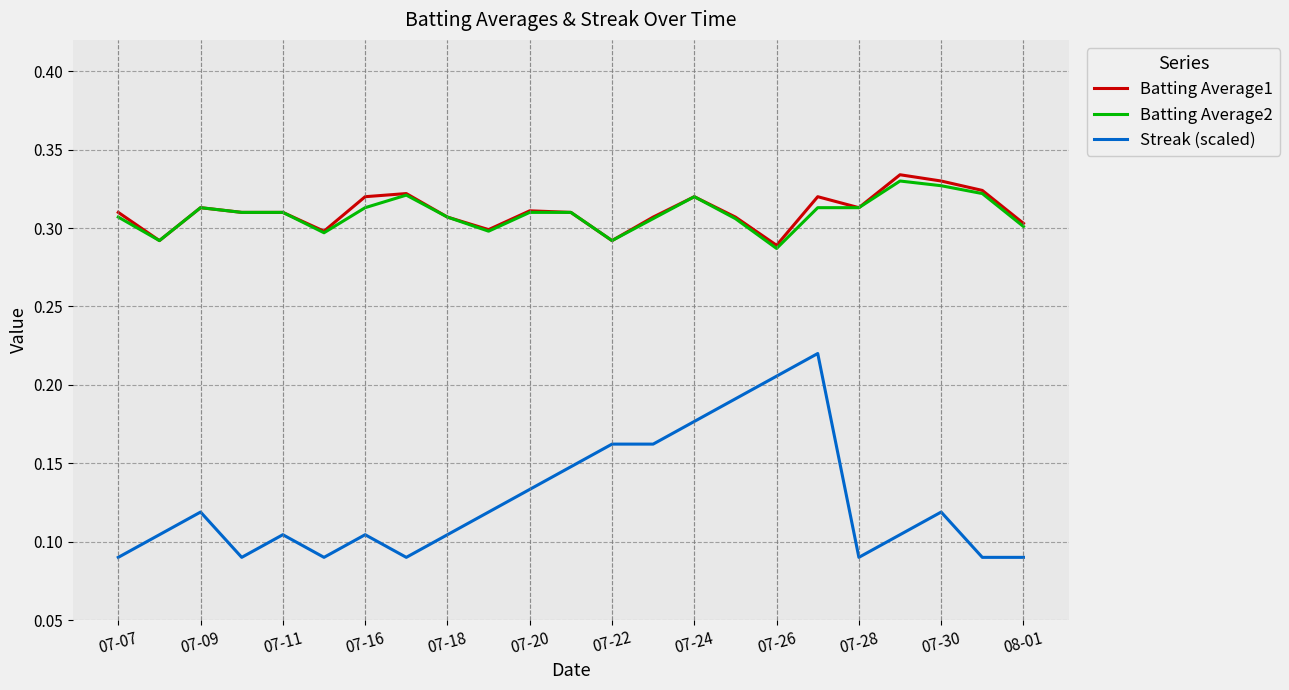

Which series has the widest spread of values?

Streak (scaled)